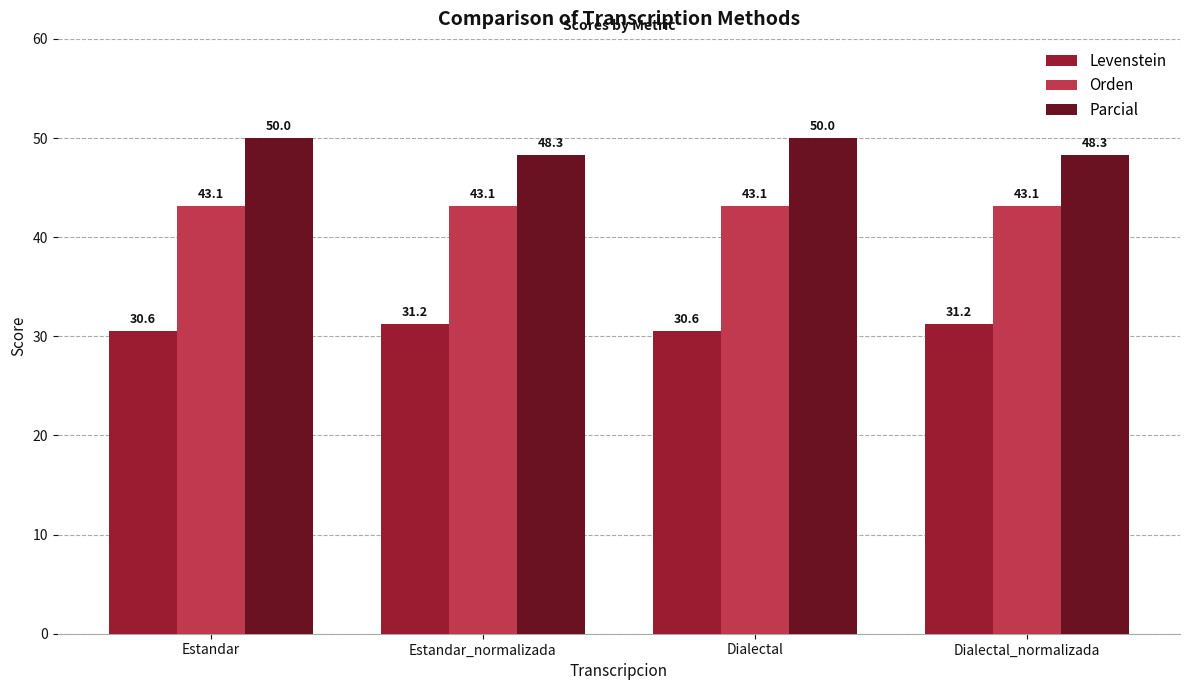

Rank the series at Dialectal_normalizada from highest to lowest value.

Parcial, Orden, Levenstein